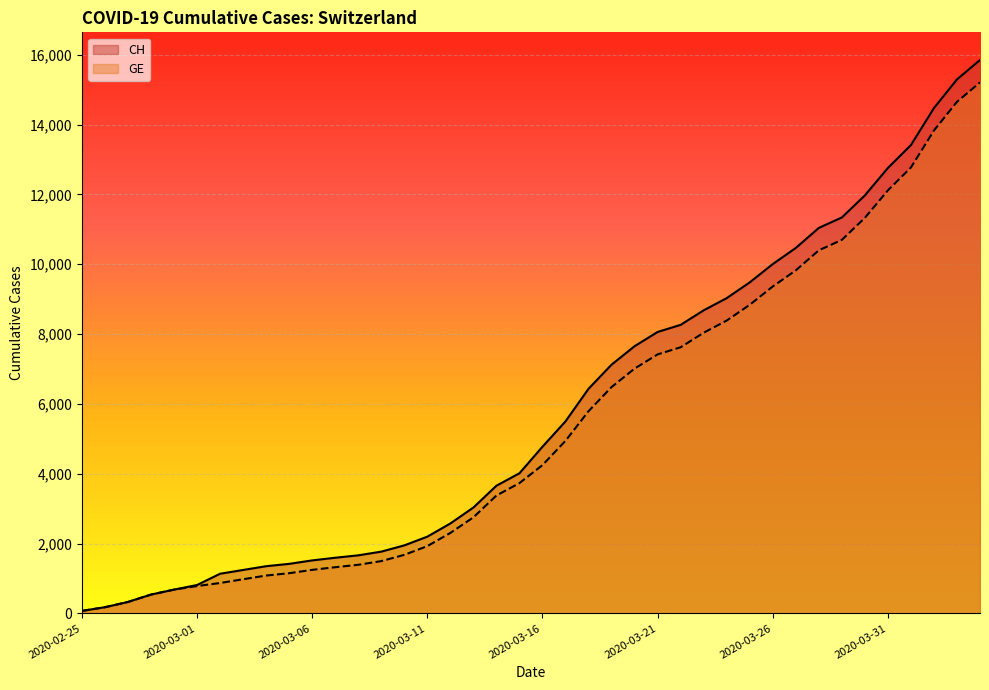

Count the number of categories in the chart.

40